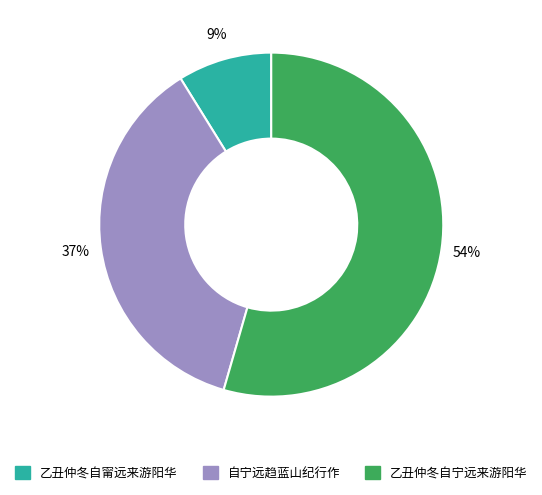

How many segments does this pie chart have?

3